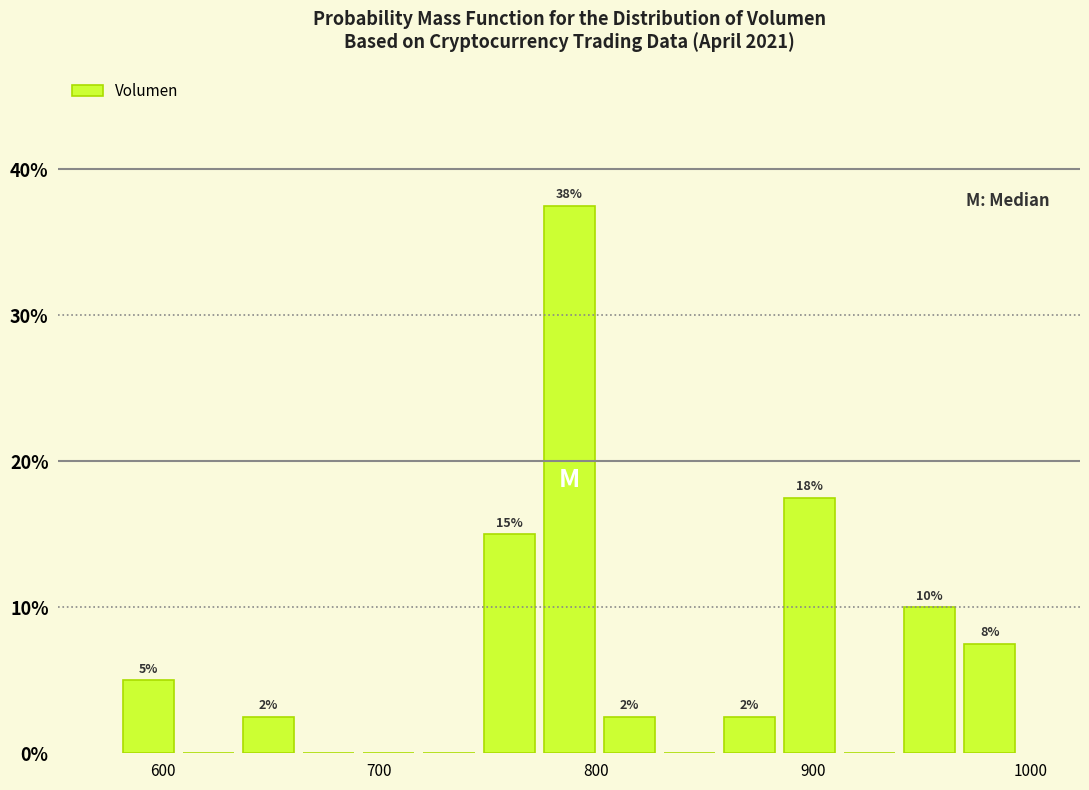

Around what value on the x-axis is the tallest bar? Give the approximate position of its centre, as read against the axis.

790